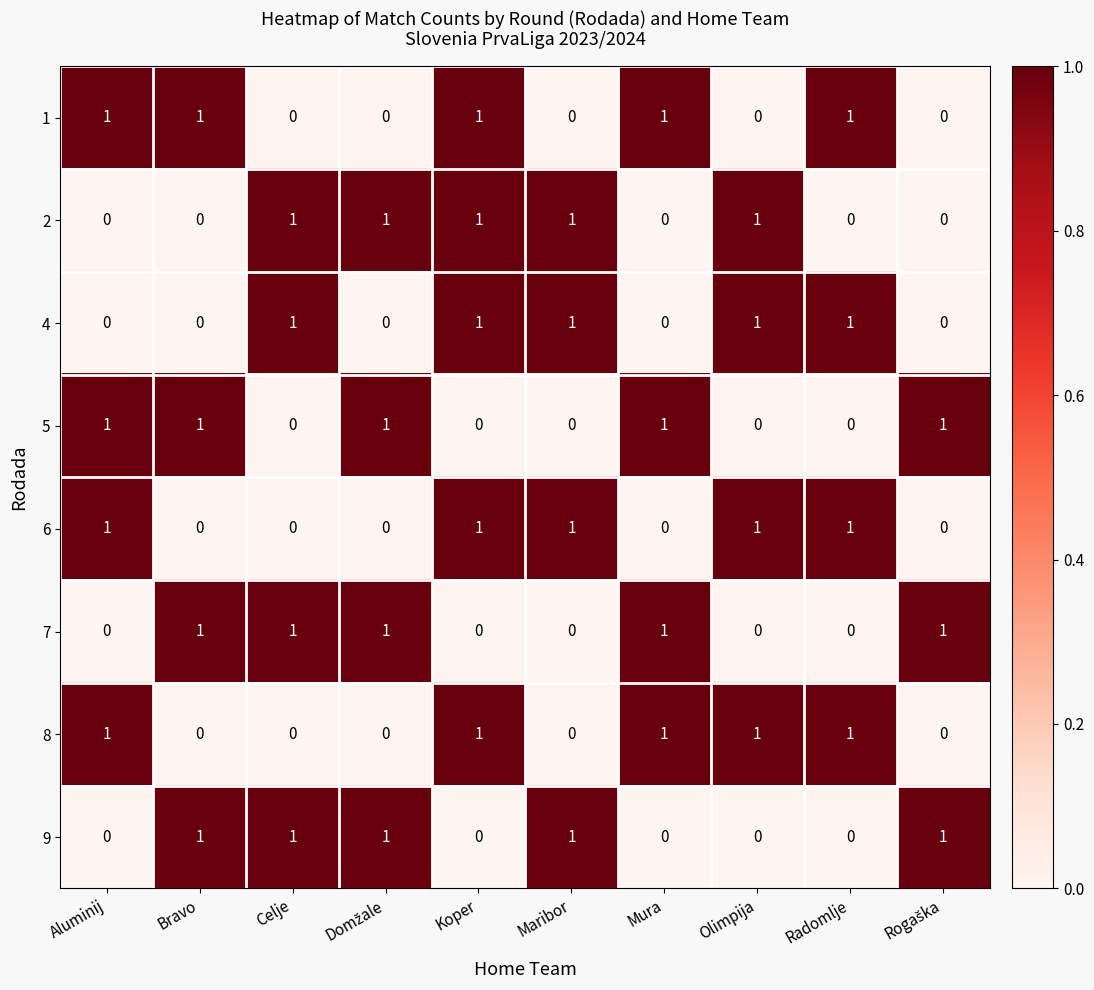

What is the sum of all 7 values?

5